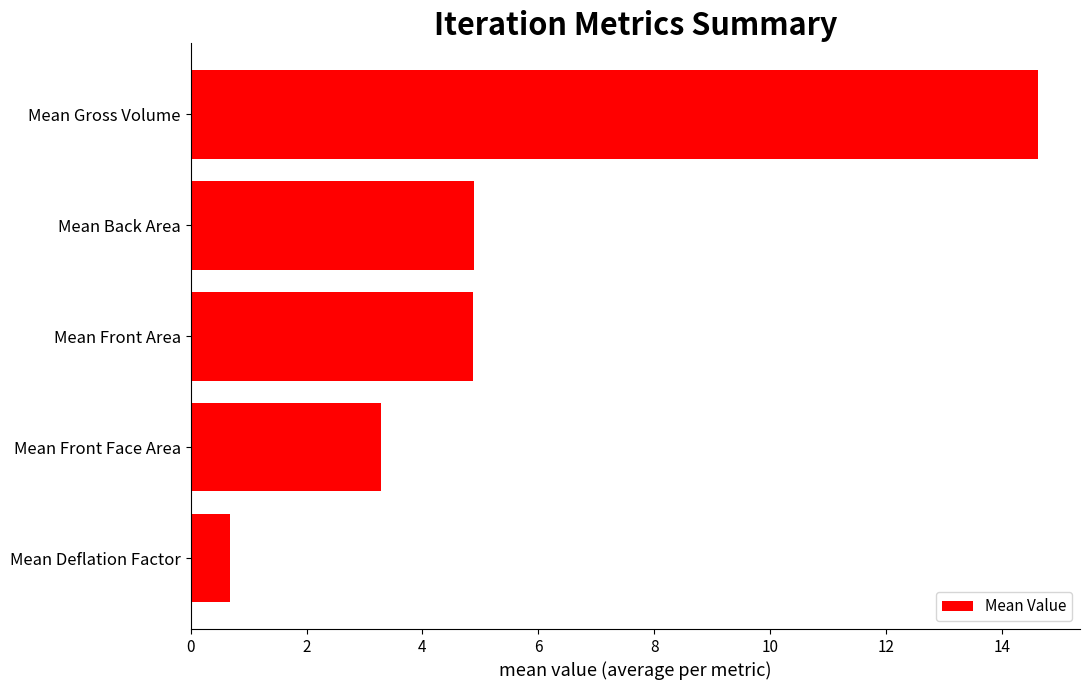

What is the approximate value at Mean Gross Volume?

14.6